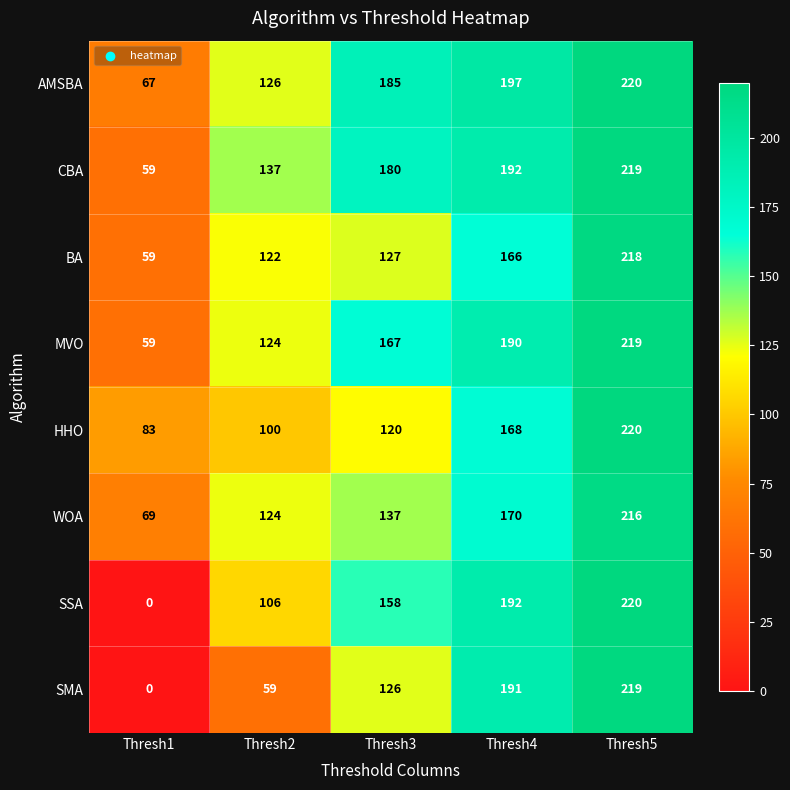

Which series has the largest total across all categories?

AMSBA